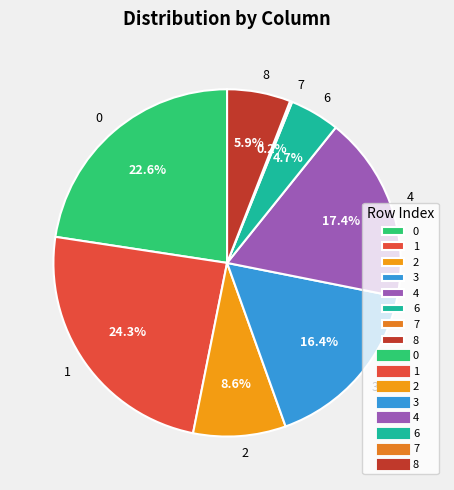

What percentage do 0 and 8 together represent?

28.5%